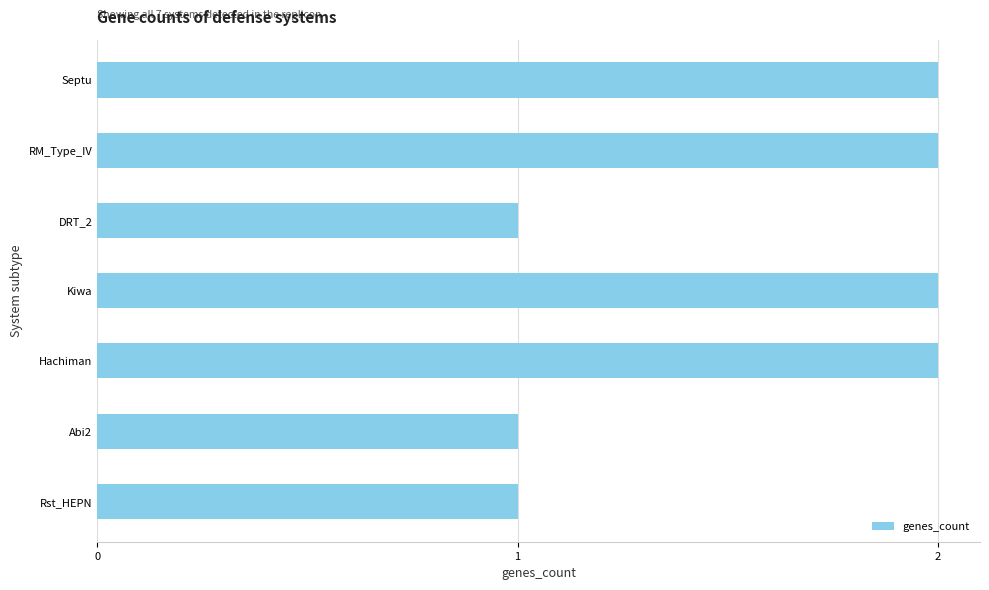

What is the value of the 3rd bar from the top?

1